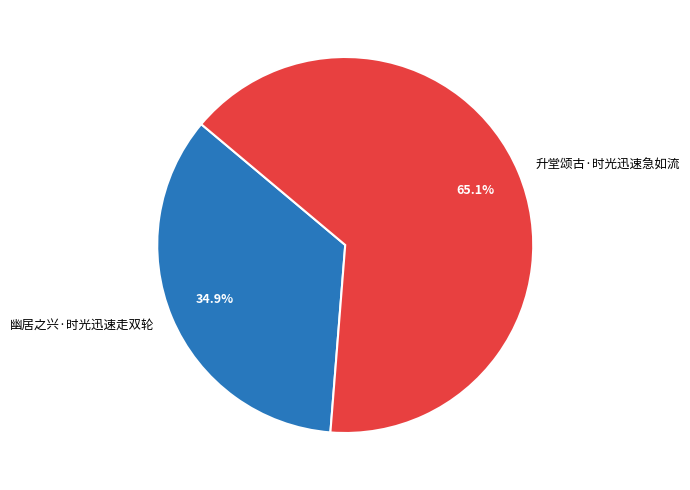

To the nearest percent, what portion does 升堂颂古·时光迅速急如流 represent?

65%